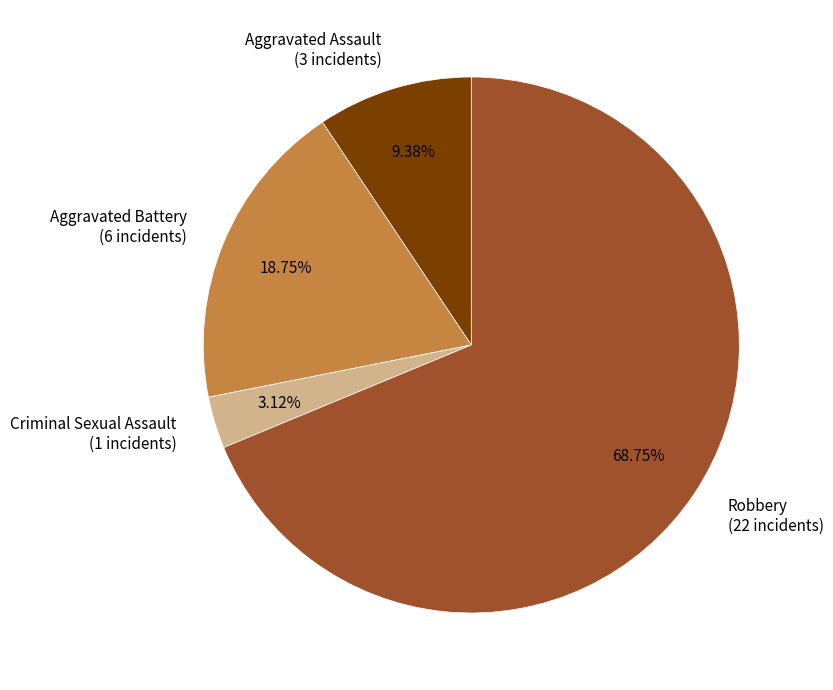

To the nearest percent, what is the difference between the largest and smallest slice percentages?

66%